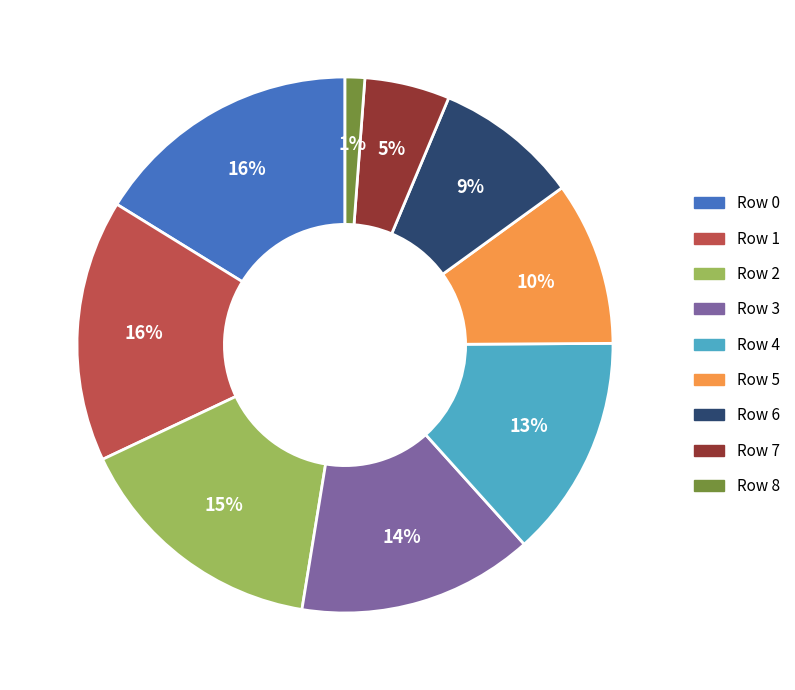

Combined, do Row 6 and Row 0 account for over 50%?

No